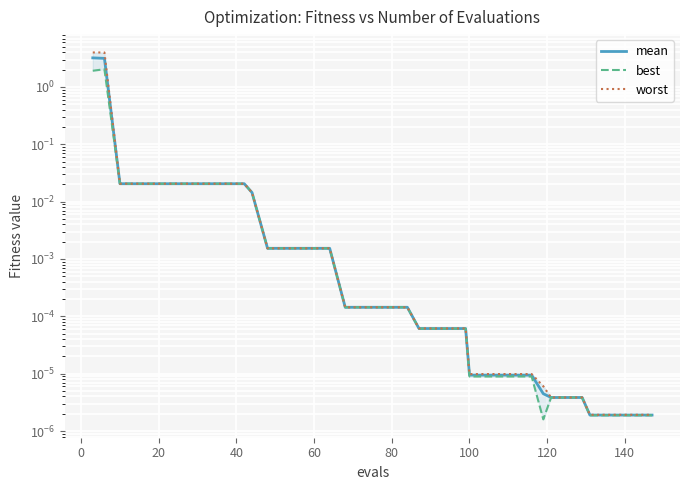

List the series in order of their peak value, lowest first.

best, mean, worst